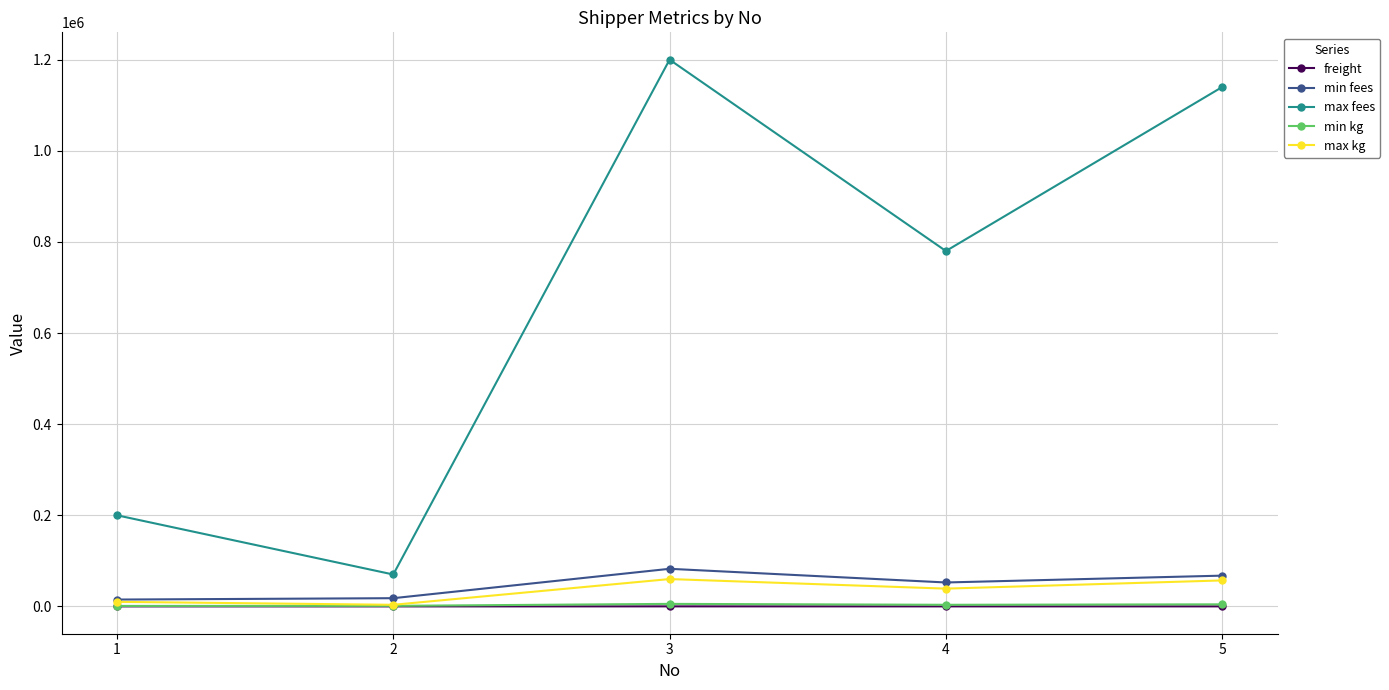

What is the greatest value displayed?

1200000.0